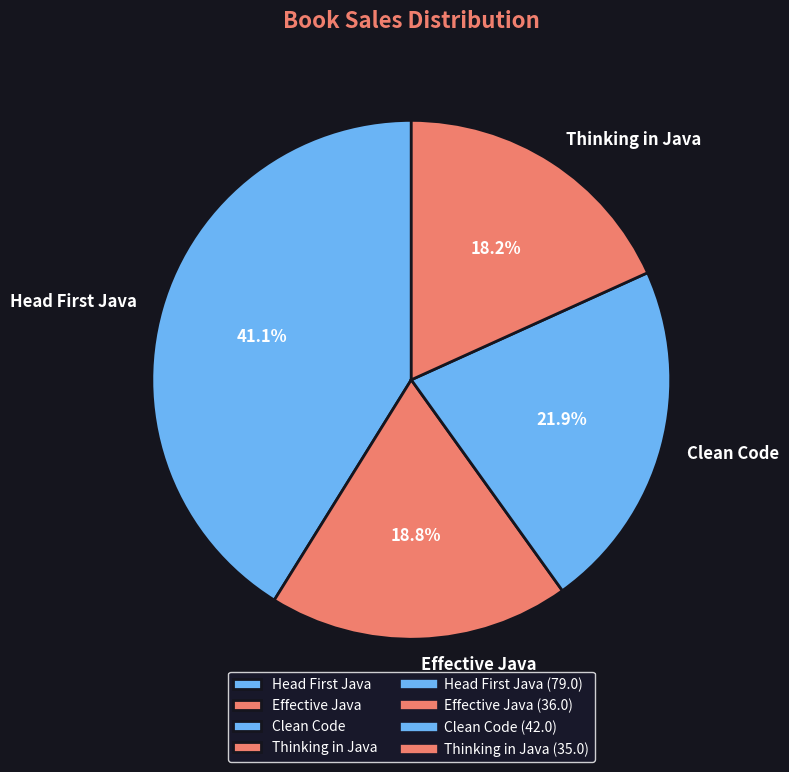

Rank the categories by value from highest to lowest.

Head First Java, Clean Code, Effective Java, Thinking in Java